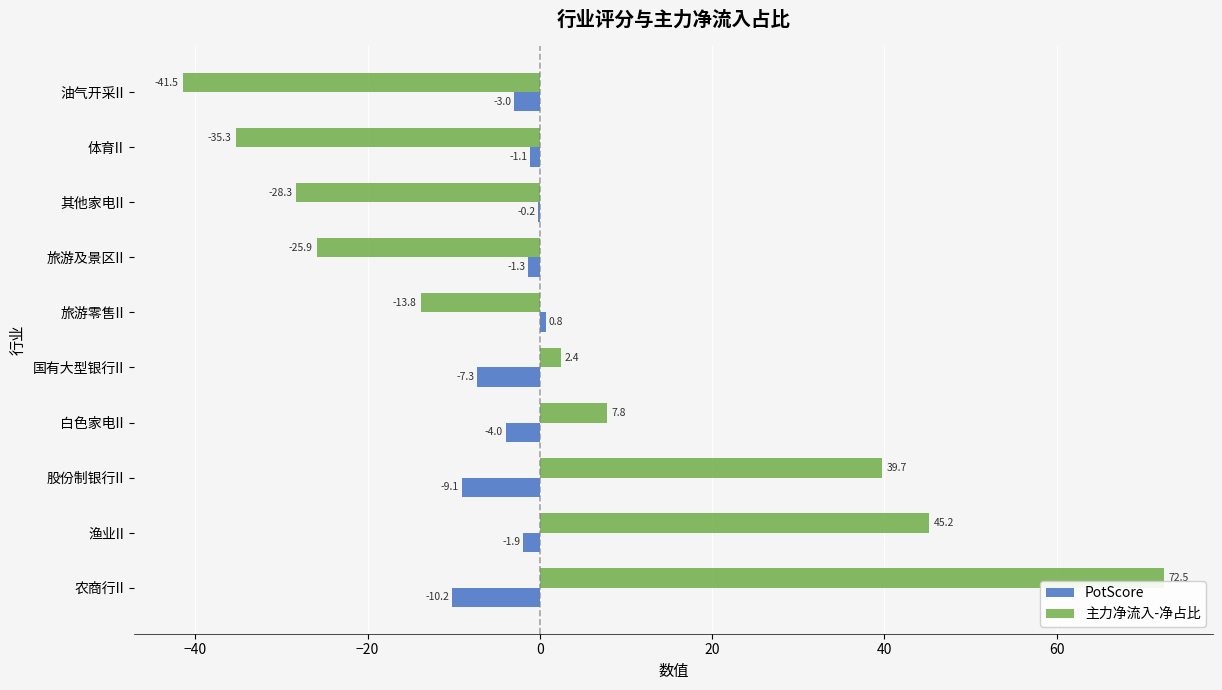

Where is 主力净流入-净占比 nearest to the value 15?

白色家电II